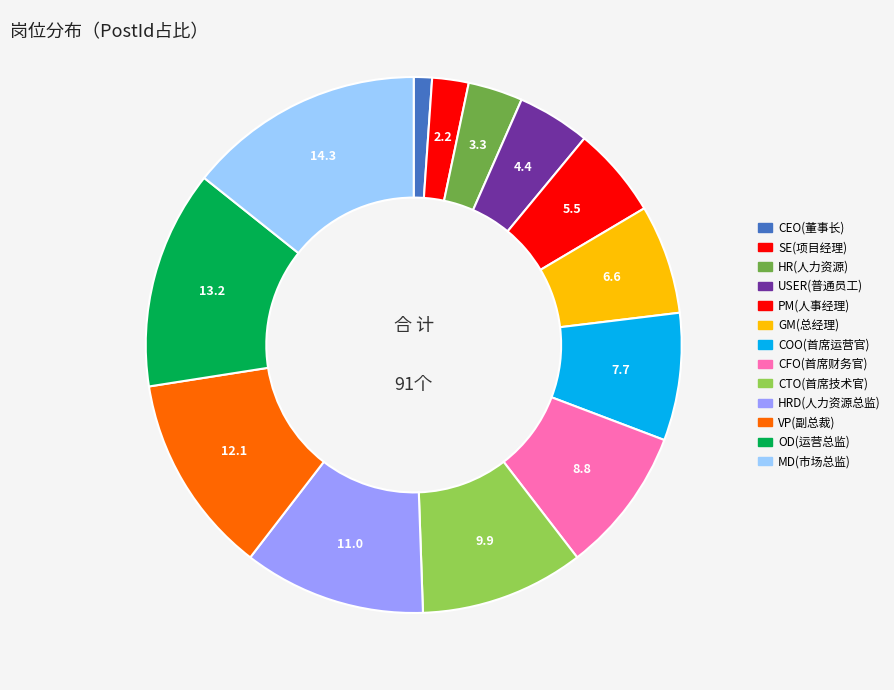

How many segments does this pie chart have?

13